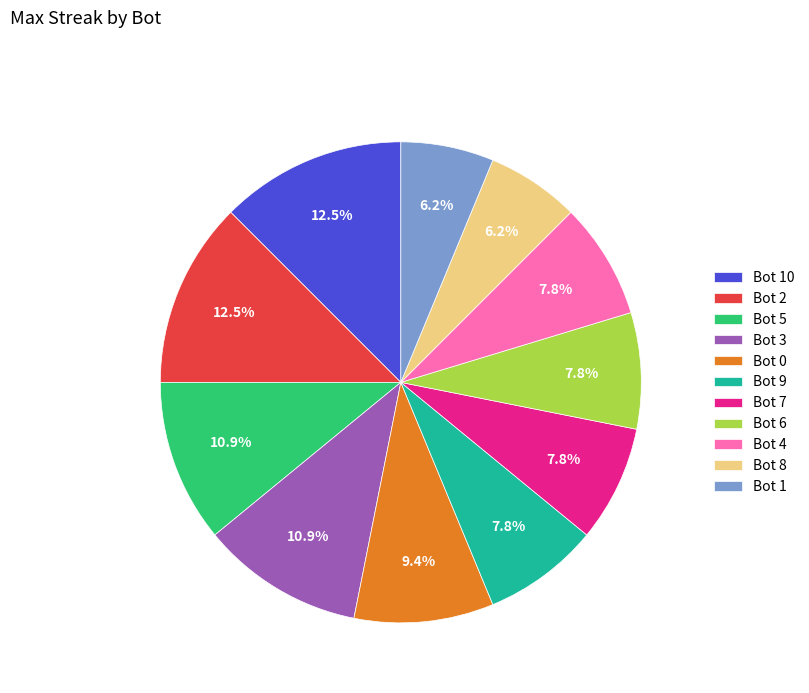

Does any single category account for the majority?

No